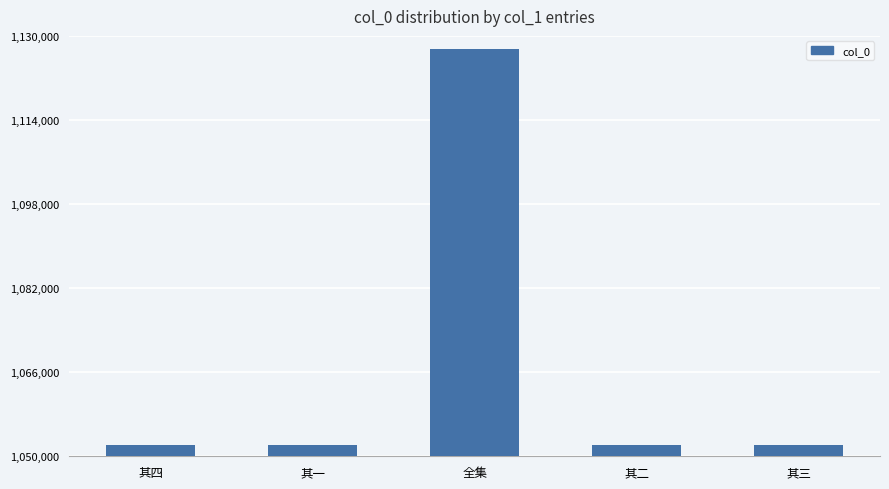

What is the value of the 5th bar from the left?

1052059